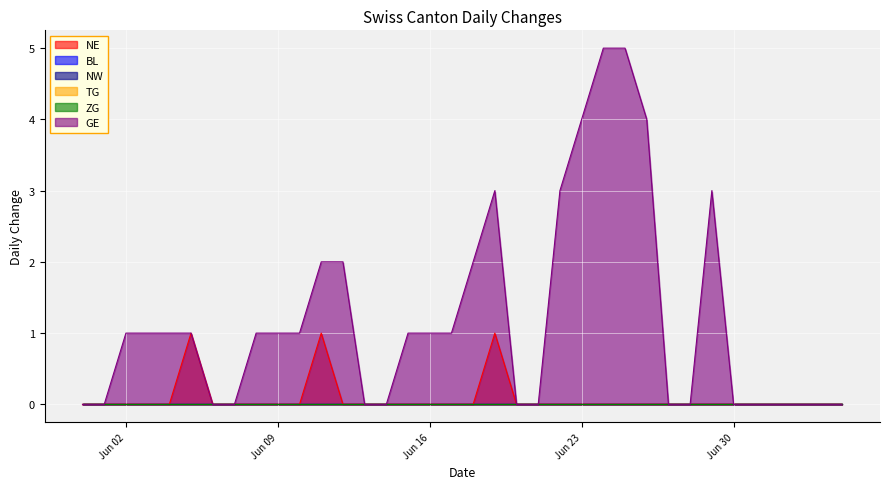

Which series has the widest spread of values?

GE